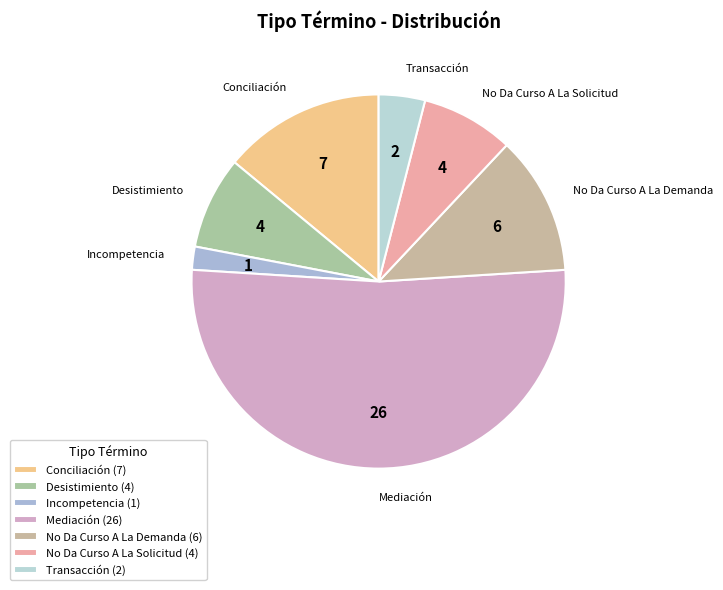

Which has a higher value, Desistimiento or Mediación?

Mediación